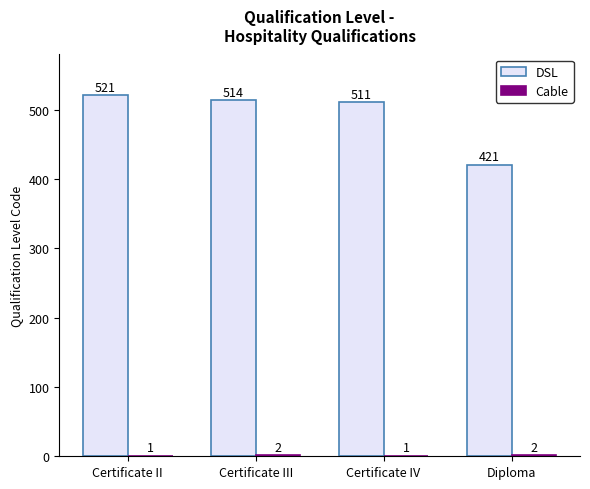

At which category is the sum across all series the highest?

Certificate II